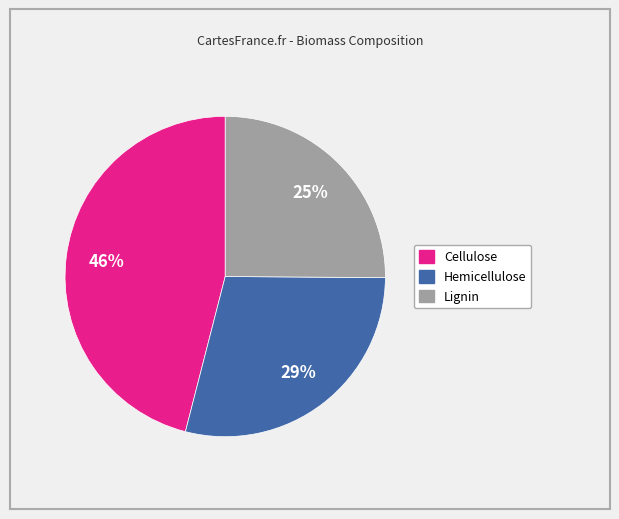

To the nearest percent, what is the difference between the largest and smallest slice percentages?

21%